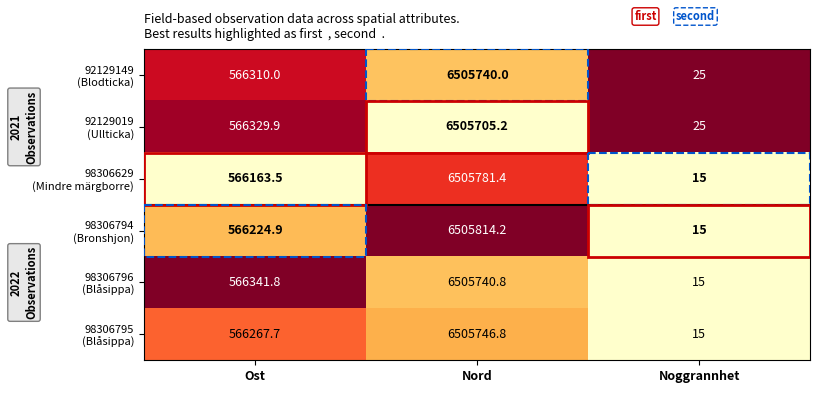

What is the total value across all series at Ost?

3397637.8